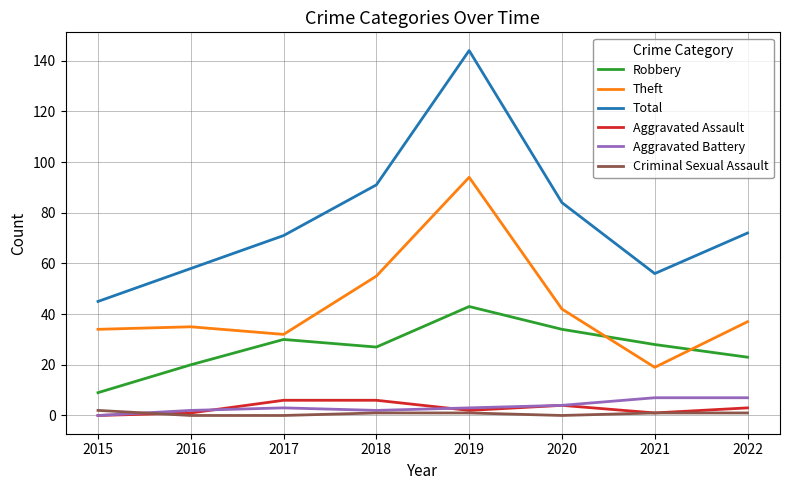

True or false: Criminal Sexual Assault and Robbery intersect in this chart.

False